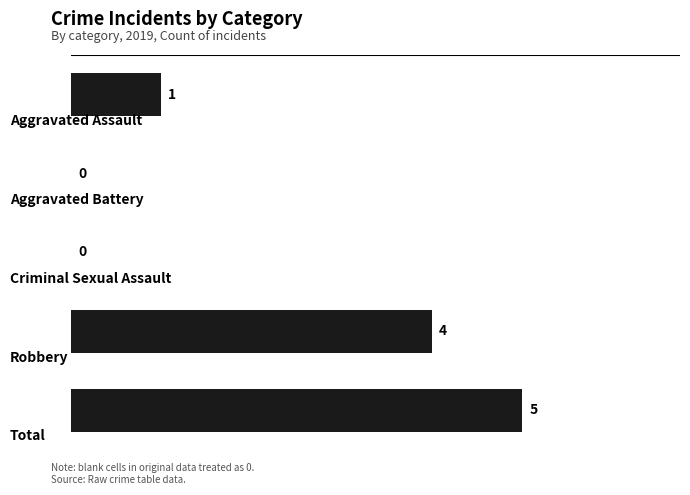

What is the greatest value displayed?

5